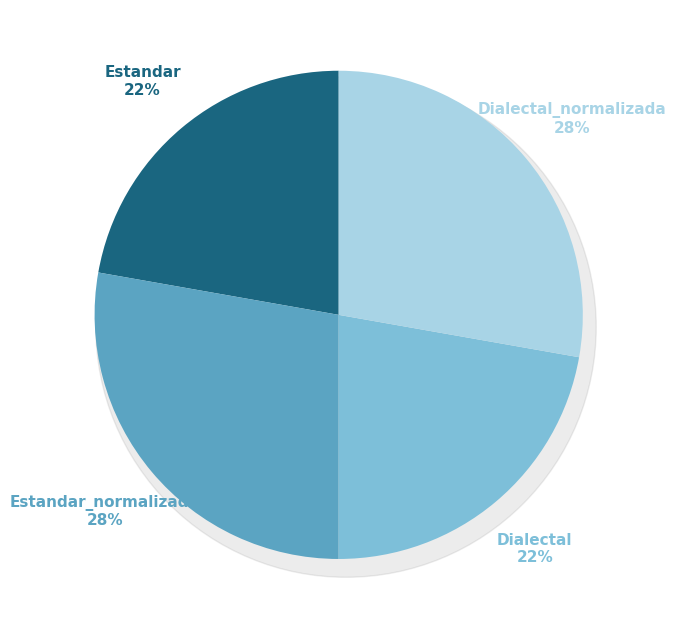

To the nearest percent, what percentage of the pie is Dialectal?

22%